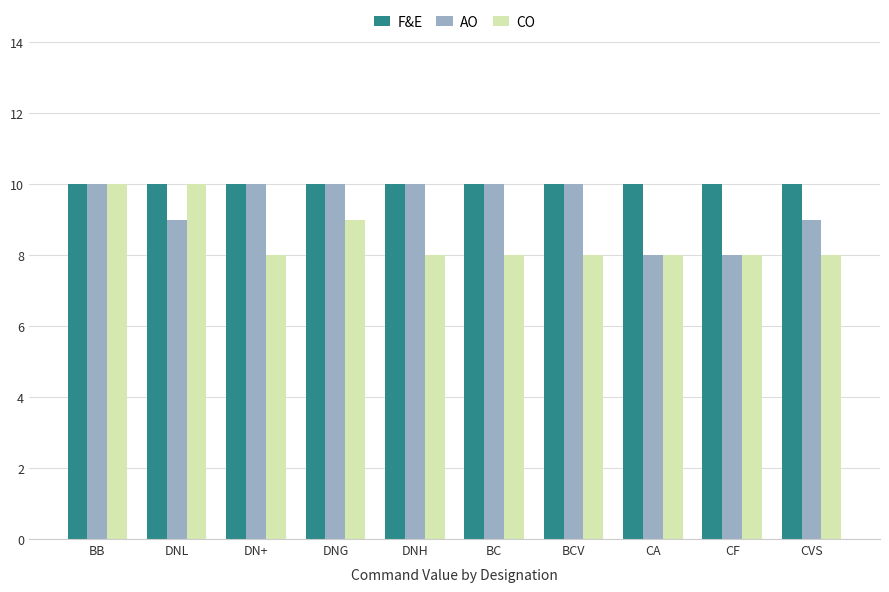

What is the label of the 2nd bar from the right?

CF